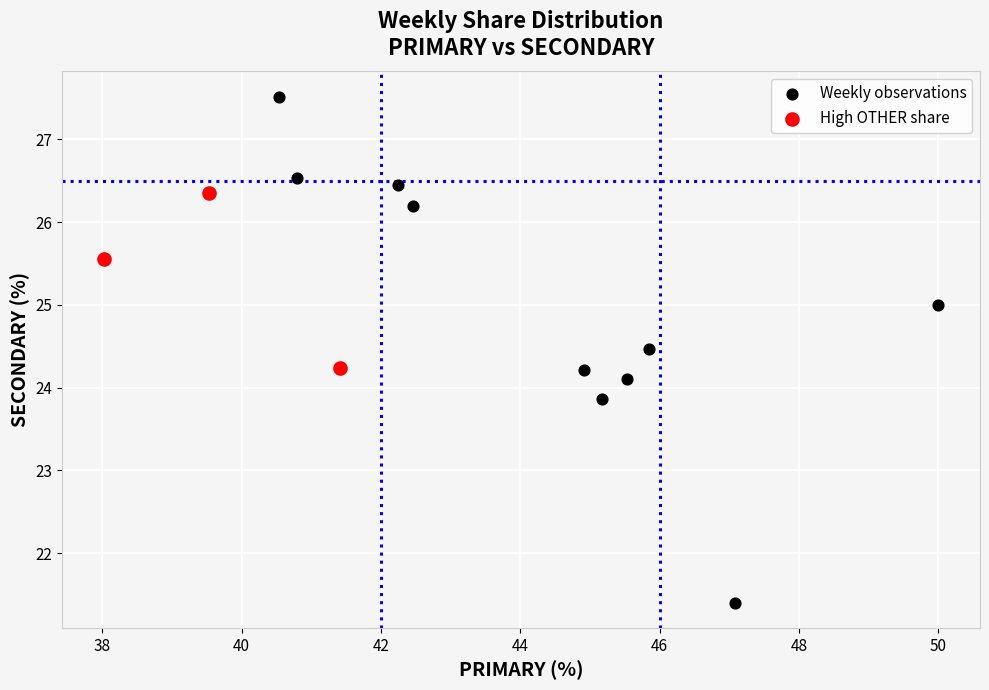

Which series contains the lowest Y value?

Weekly observations